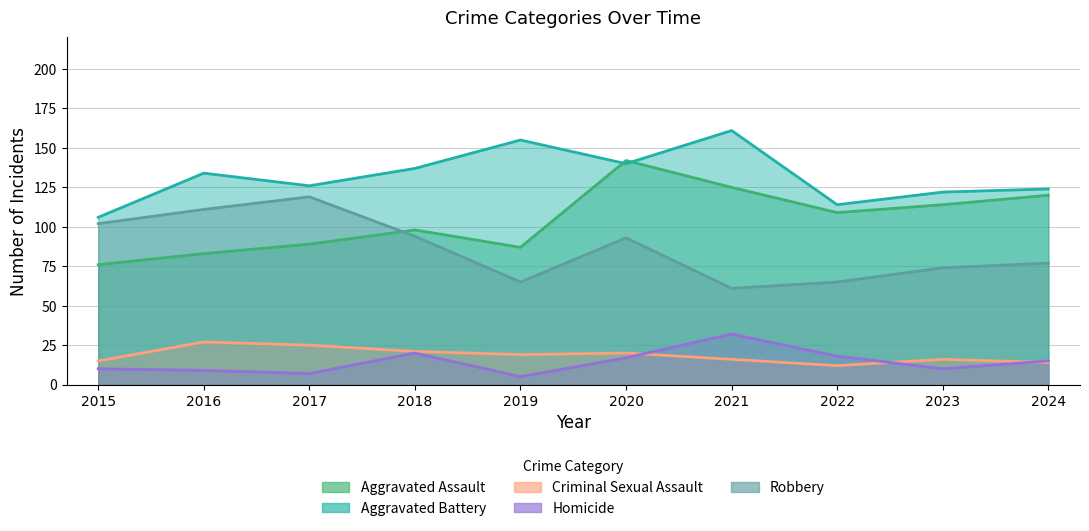

At which label is Homicide closest to 18?

2022